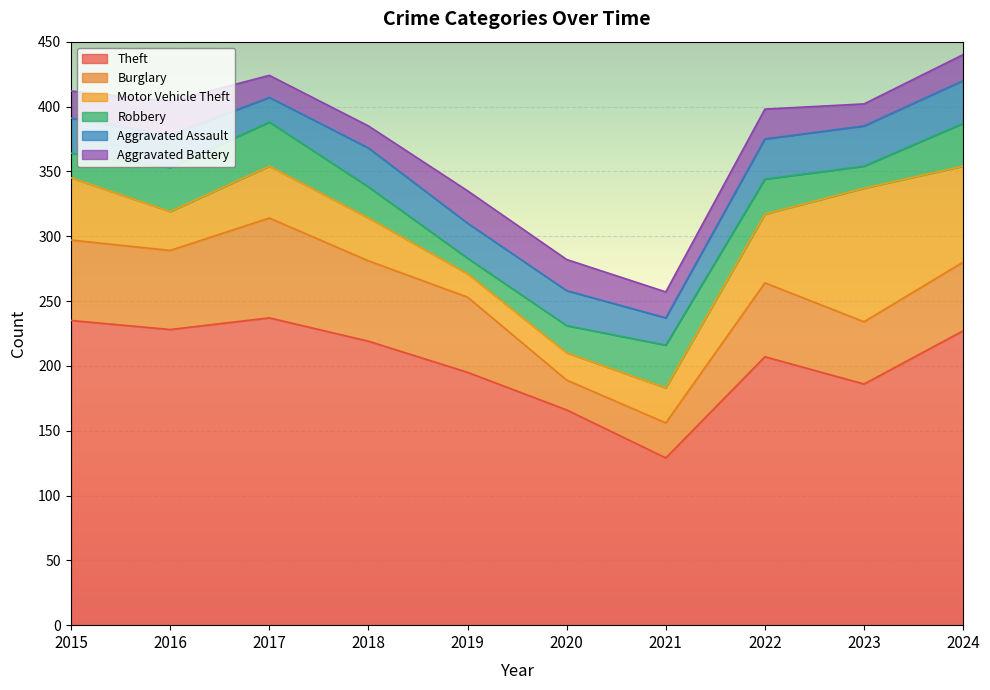

Is it true that Burglary equals 77 at 2017?

True